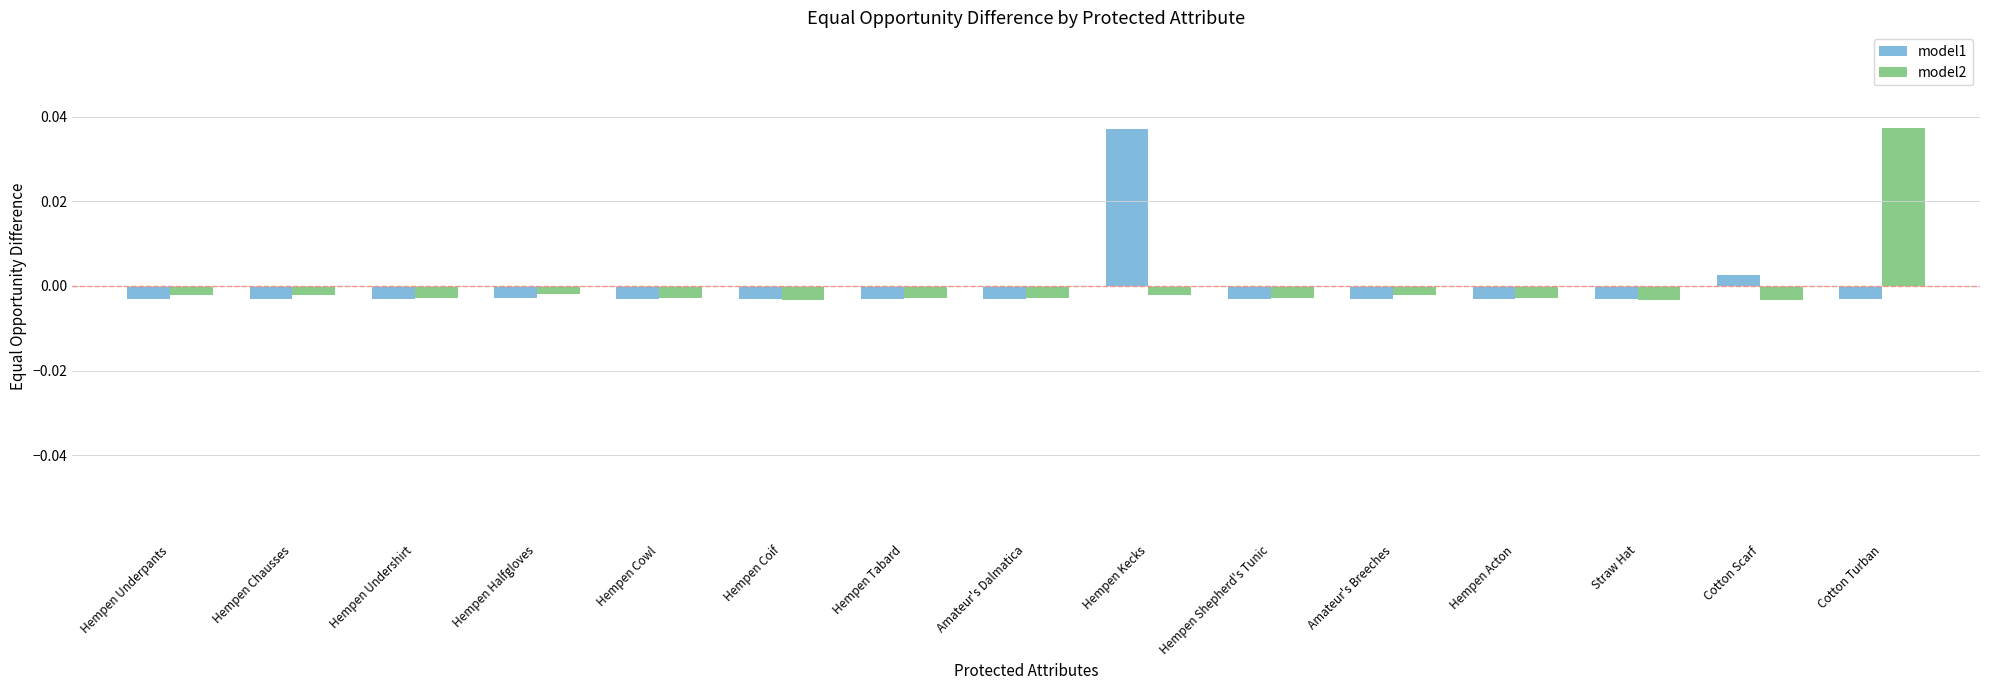

Rank the series at Cotton Turban from lowest to highest value.

model1, model2